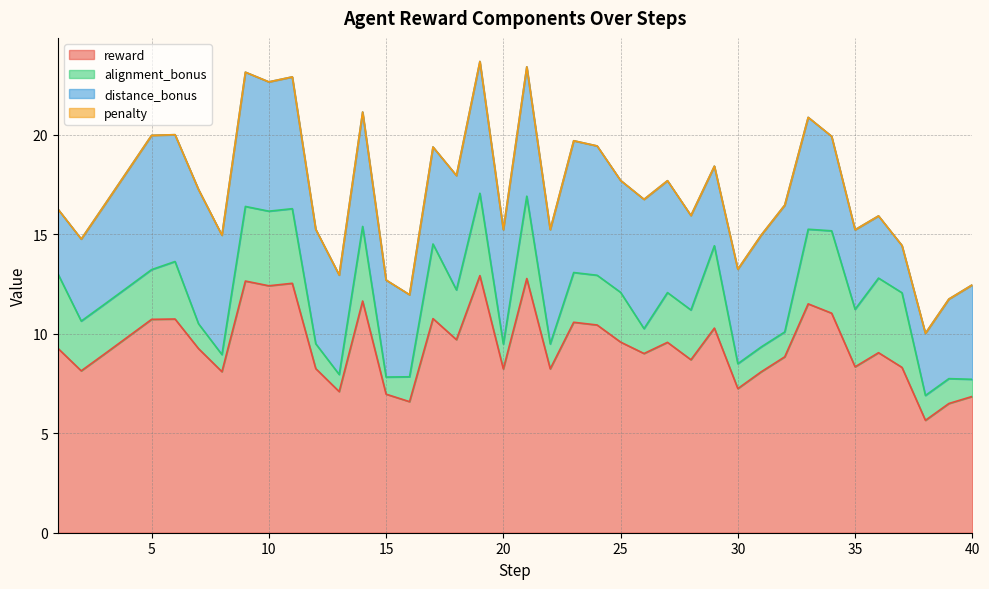

At which category does the chart reach its peak across all series?

19